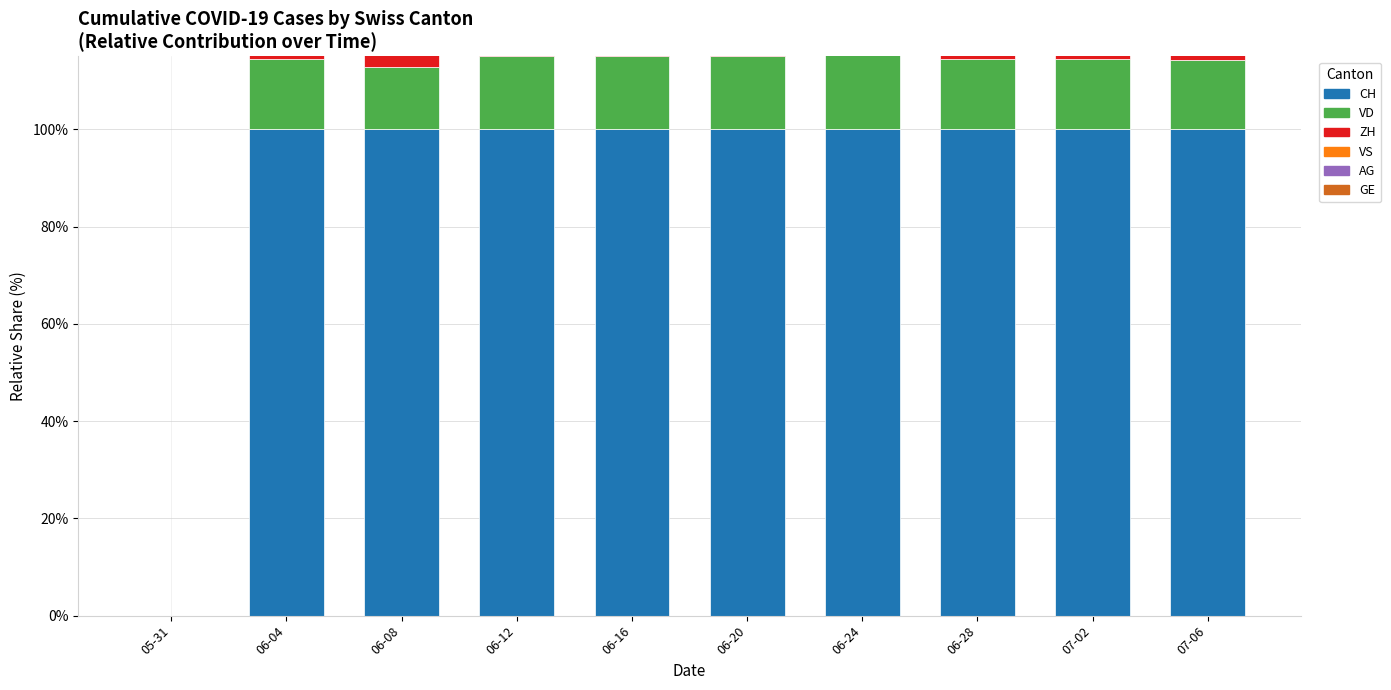

What is the label of the 10th bar from the right?

05-31